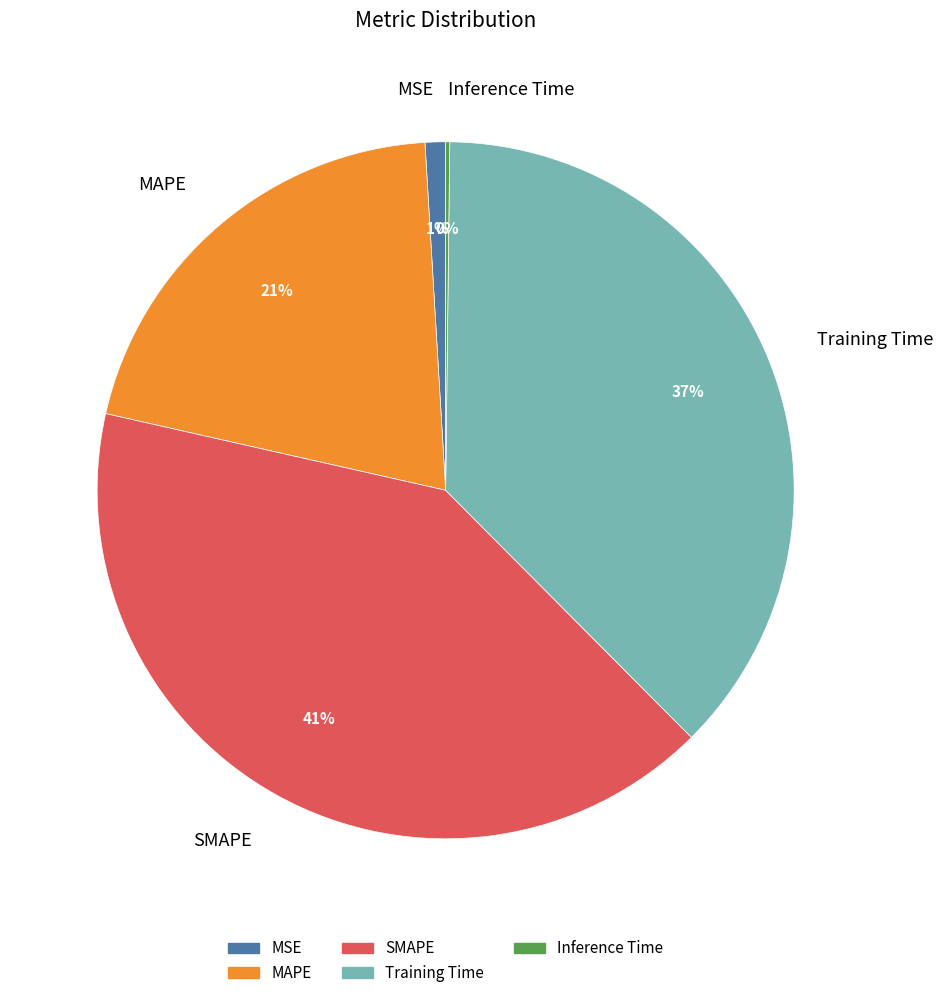

To the nearest percent, what is the difference between the largest and smallest slice percentages?

41%